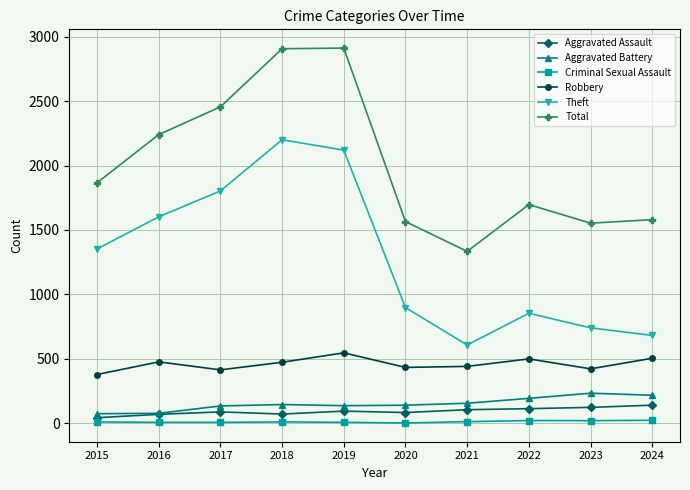

What is the value of the Aggravated Assault point at the 2nd from the left?

70